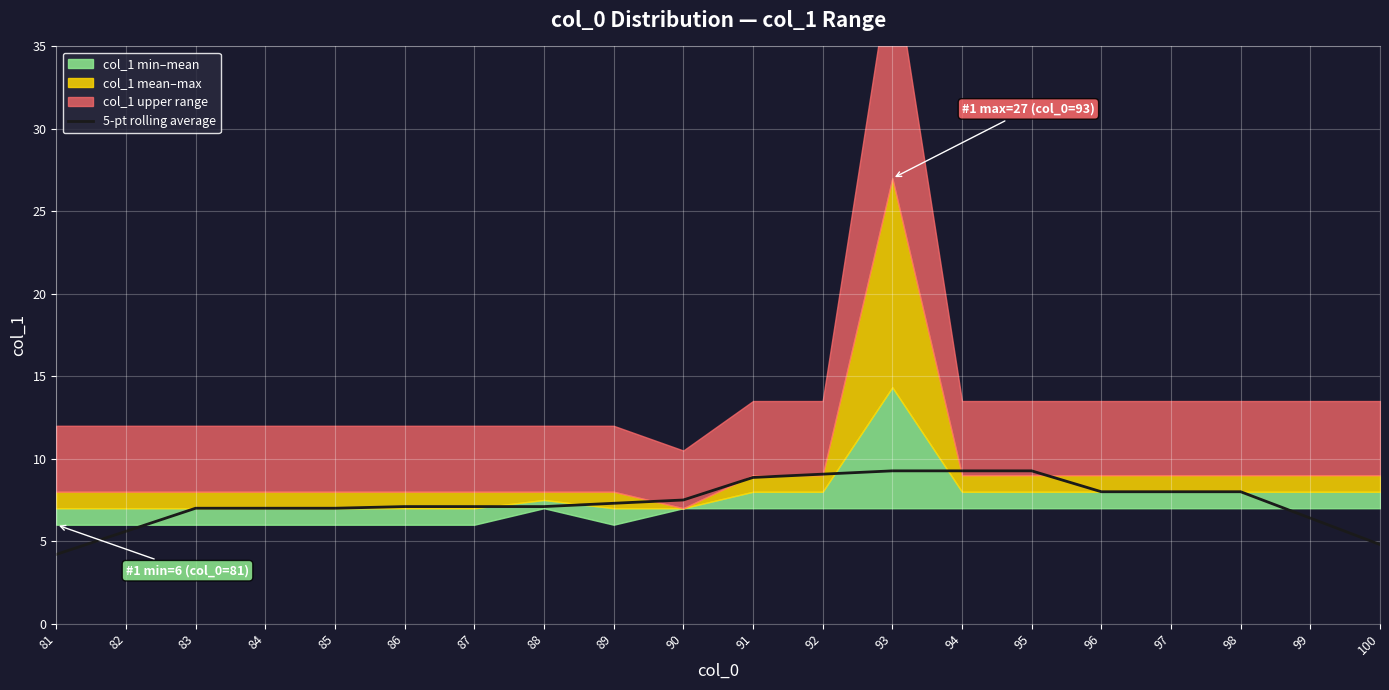

Reading left to right, list all the values displayed in this chart.

4.2	5.6	7.0	7.0	7.0	7.1	7.1	7.1	7.3	7.5	8.9	9.1	9.3	9.3	9.3	8.0	8.0	8.0	6.4	4.8